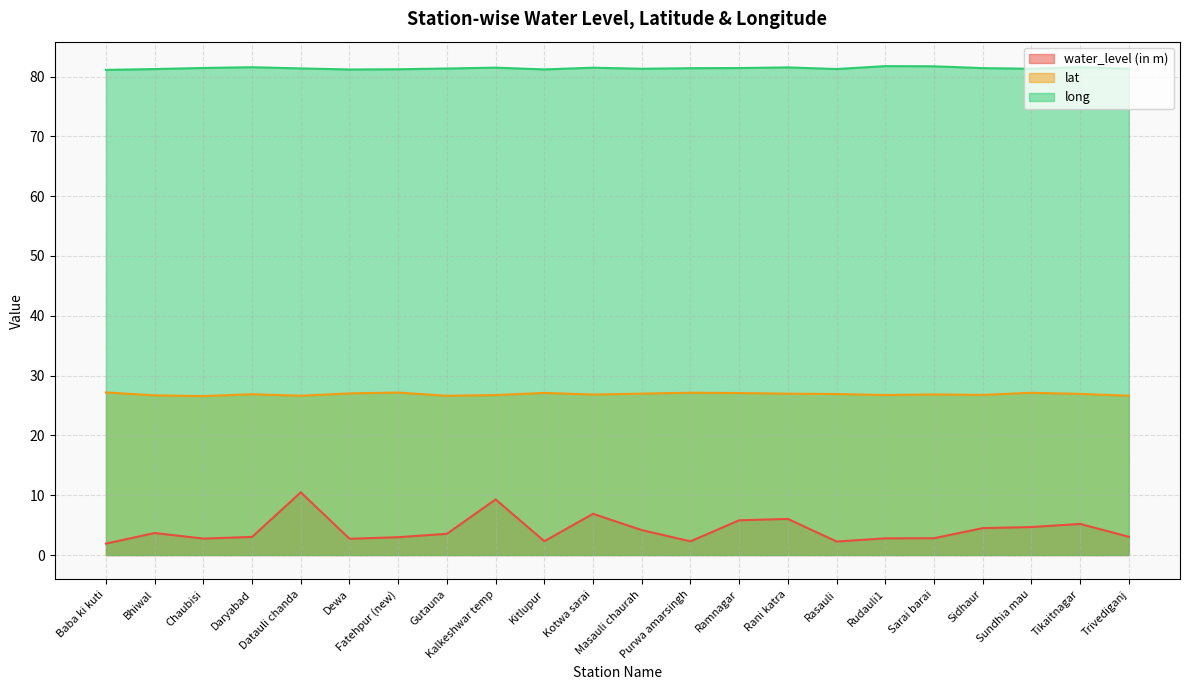

What is the label of the 16th point from the left?

Rasauli